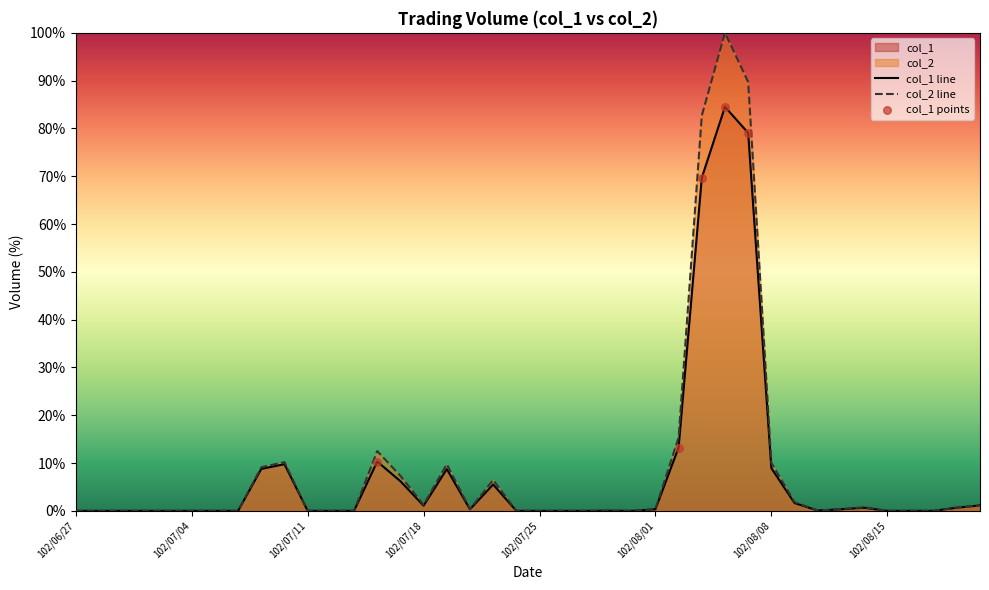

Which series has the largest total across all categories?

col_2 line